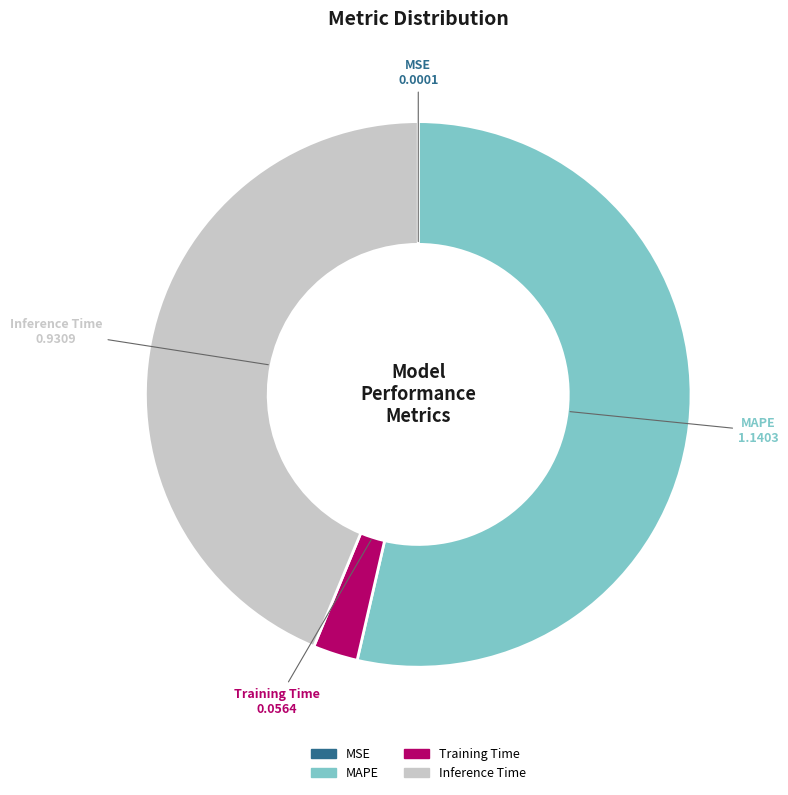

Combined, do MAPE and Training Time account for over 50%?

Yes